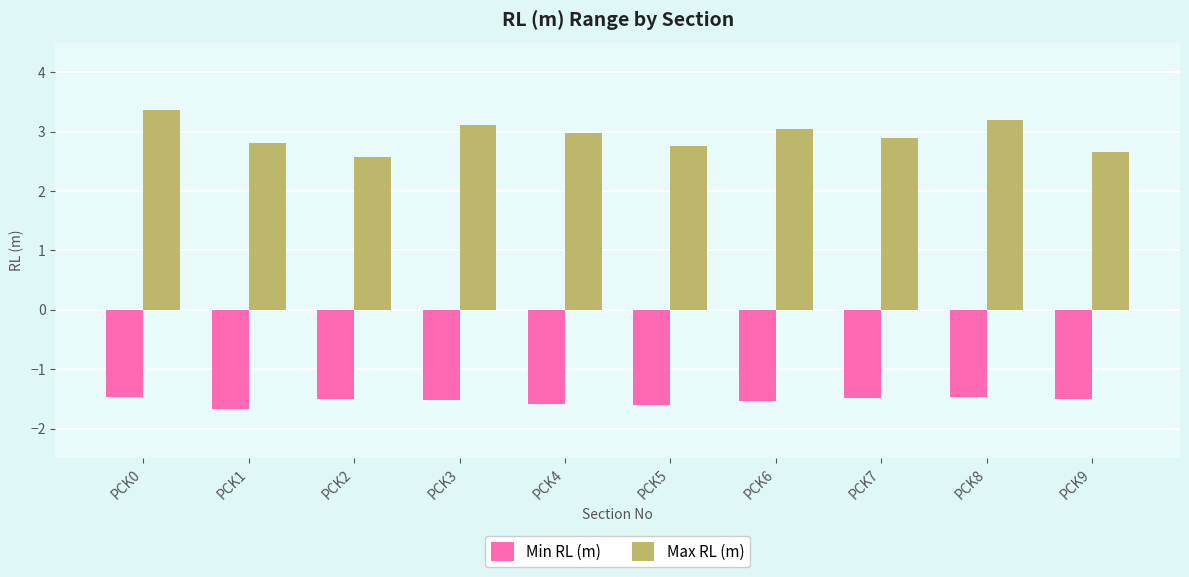

List the series in order of their peak value, highest first.

Max RL (m), Min RL (m)